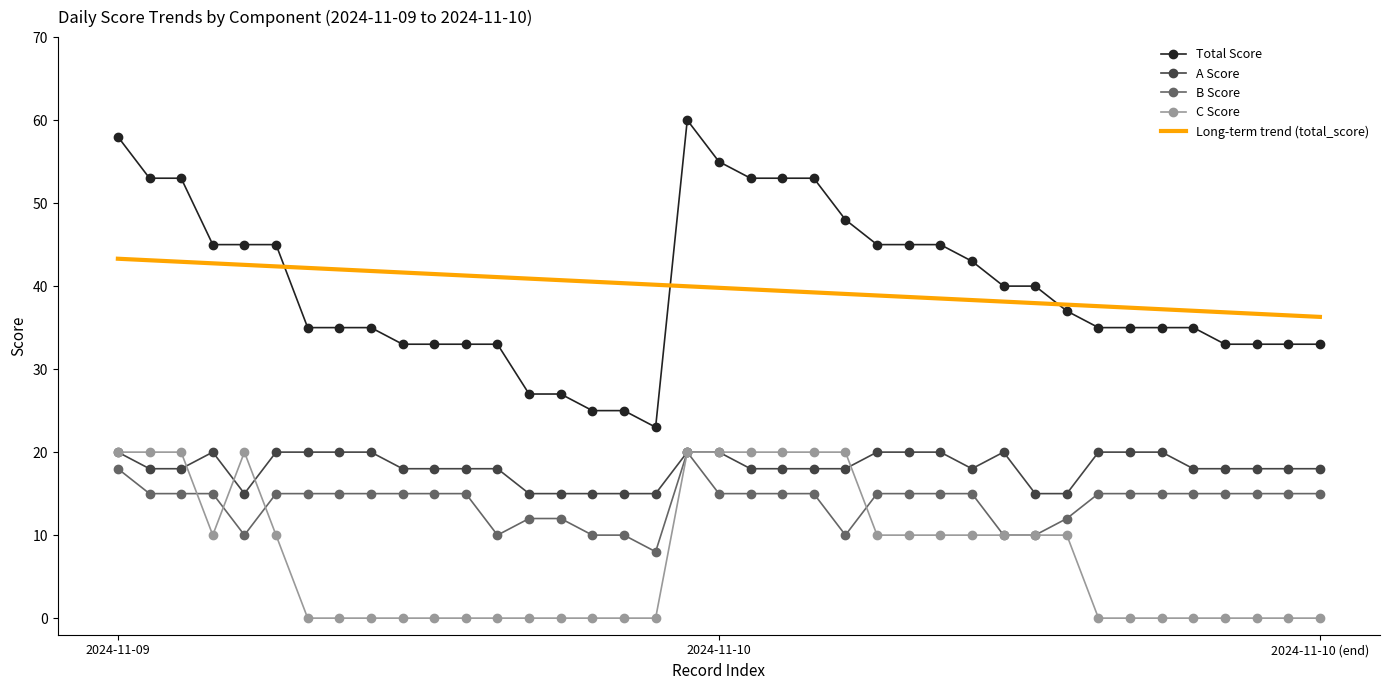

What is the lowest value of the A Score series?

15